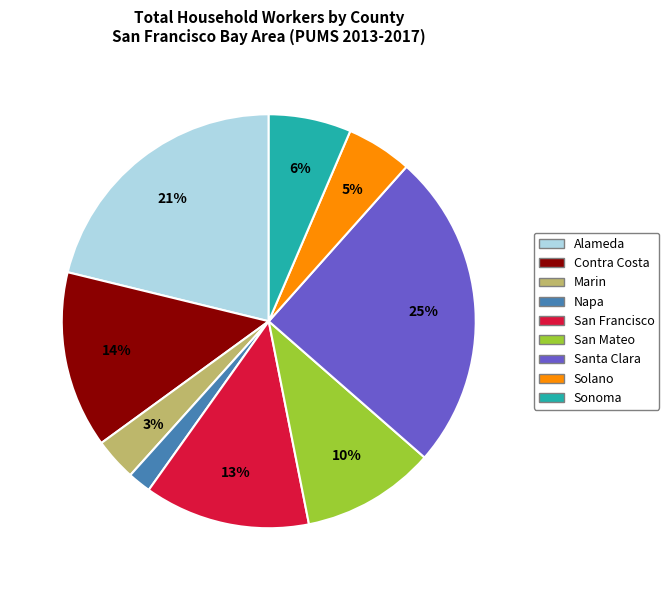

Rank the categories by value from highest to lowest.

Santa Clara, Alameda, Contra Costa, San Francisco, San Mateo, Sonoma, Solano, Marin, Napa